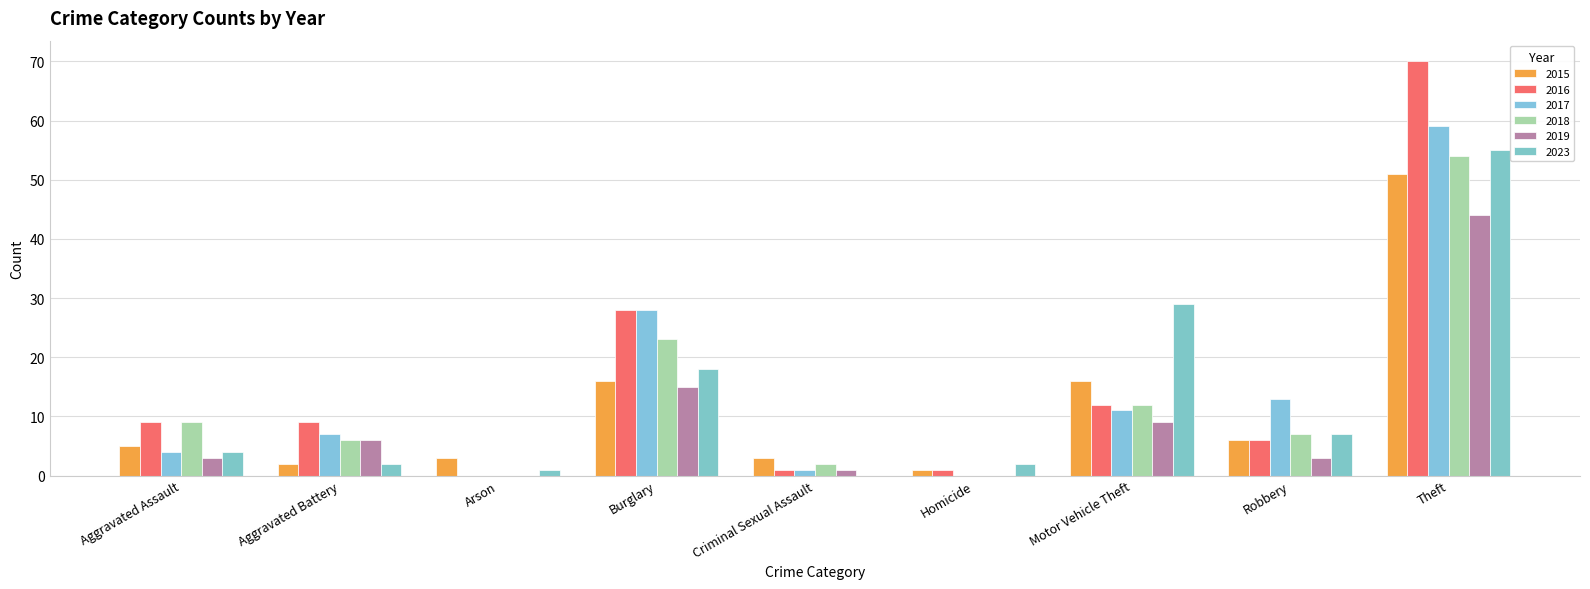

The 2019 series shows 3 at Robbery. True or false?

True